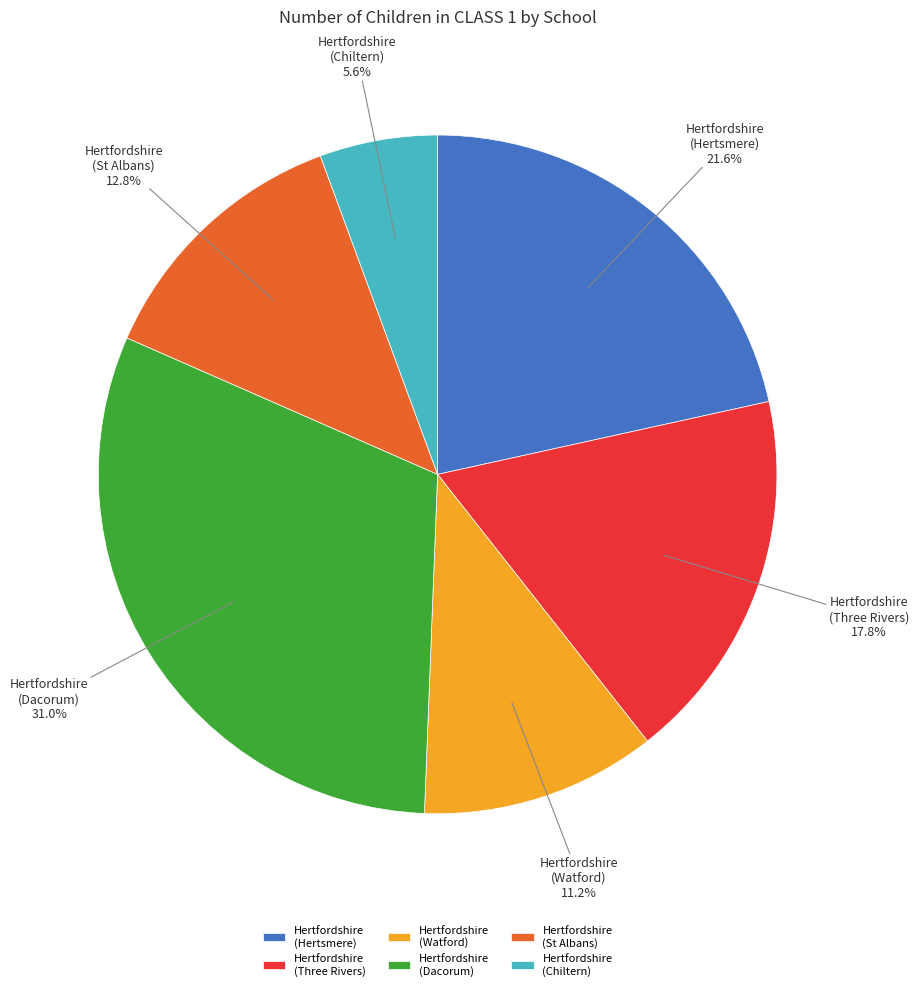

Does any single category account for the majority?

No